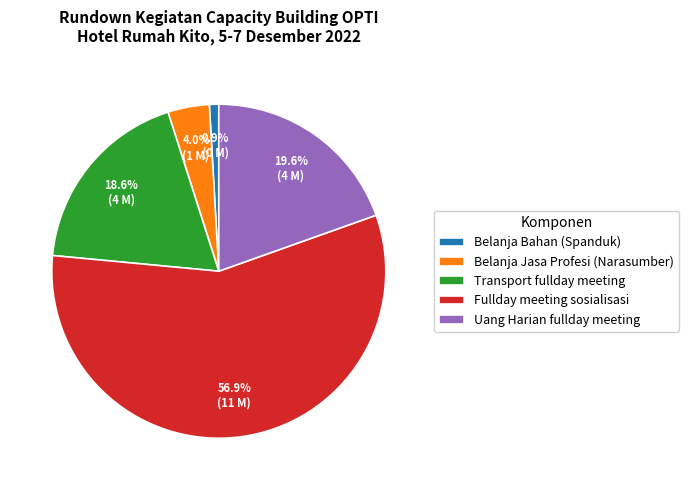

What is the total percentage of Belanja Jasa Profesi (Narasumber) and Transport fullday meeting?

22.6%